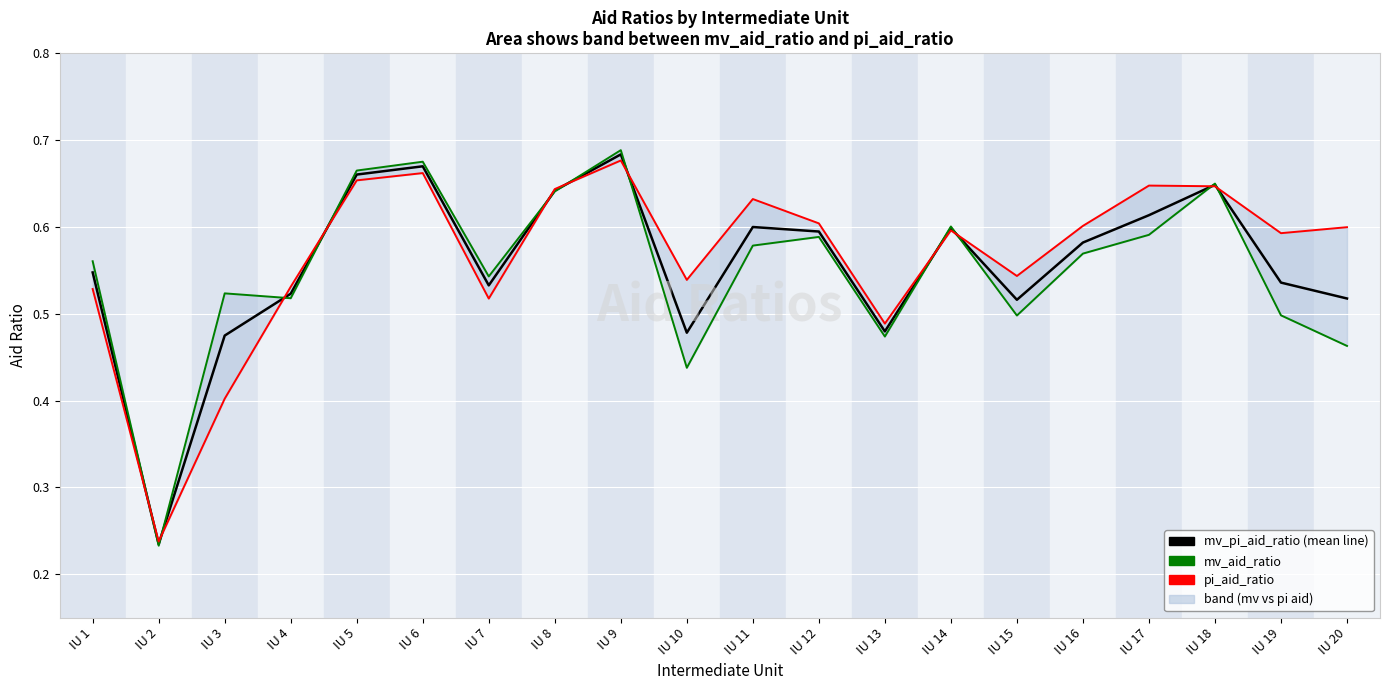

What is the difference between the mv_aid_ratio values at IU 10 and IU 2?

0.2